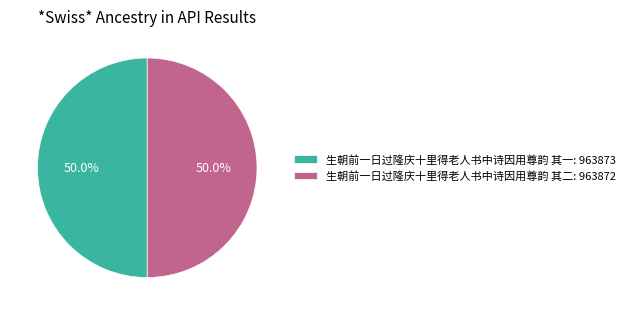

Combined, do 生朝前一日过隆庆十里得老人书中诗因用尊韵 其一: 963873 and 生朝前一日过隆庆十里得老人书中诗因用尊韵 其二: 963872 account for over 50%?

Yes